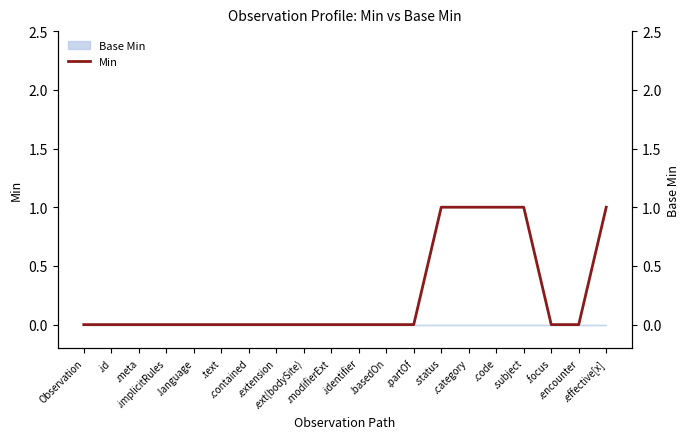

What is the difference between the maximum and minimum values?

1